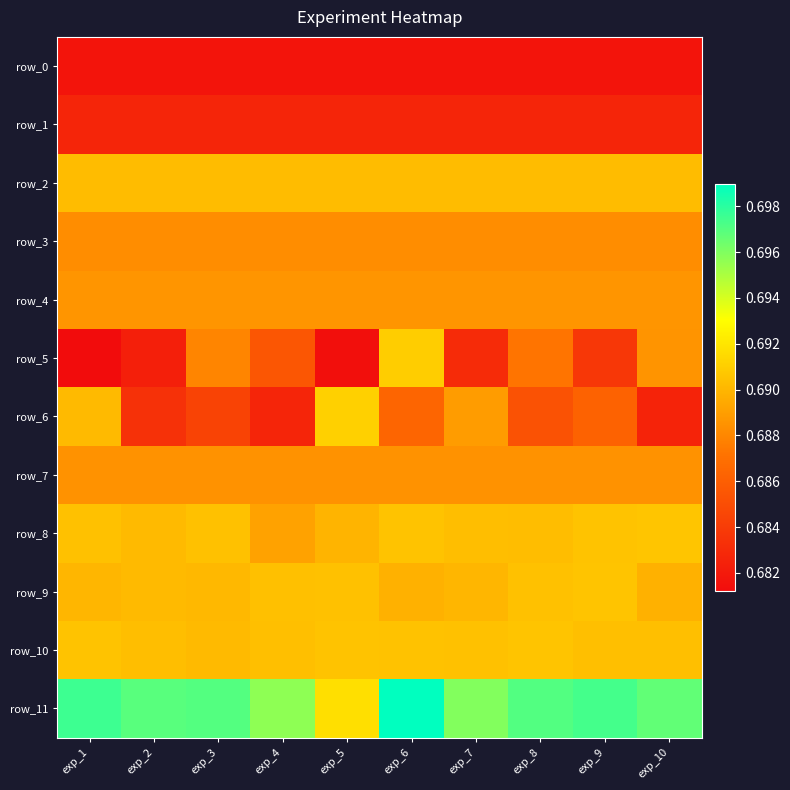

Which series has the largest total across all categories?

row_11